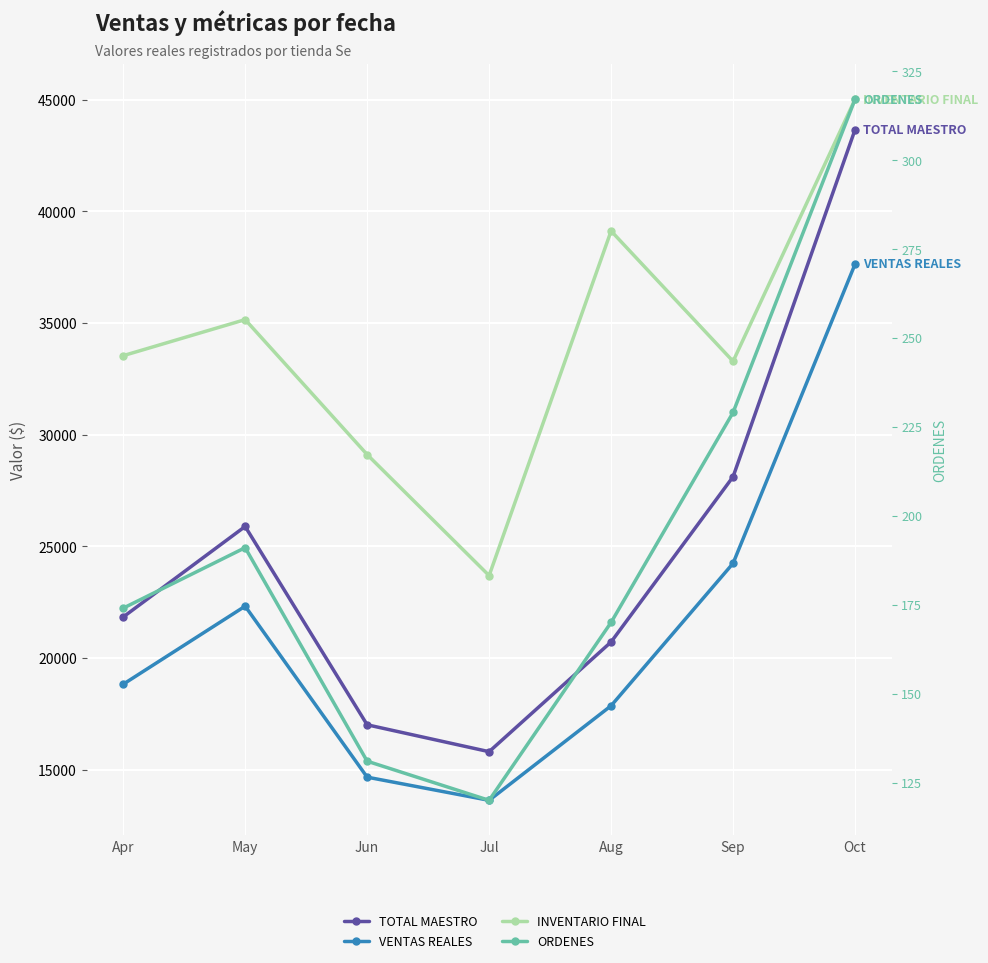

What is the difference between the maximum and minimum values in the TOTAL MAESTRO series?

27865.0